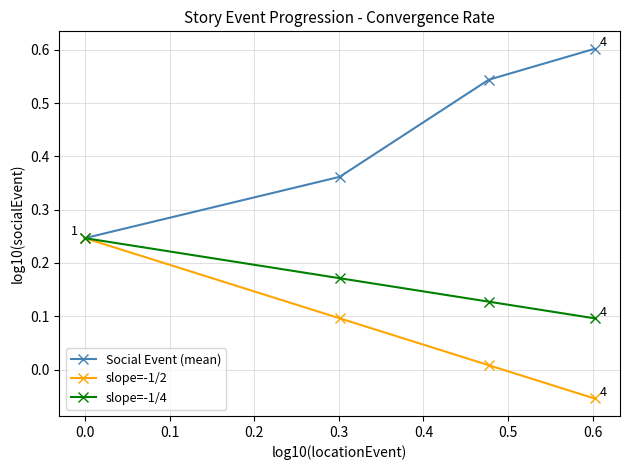

At how many categories does at least one series exceed 0?

4